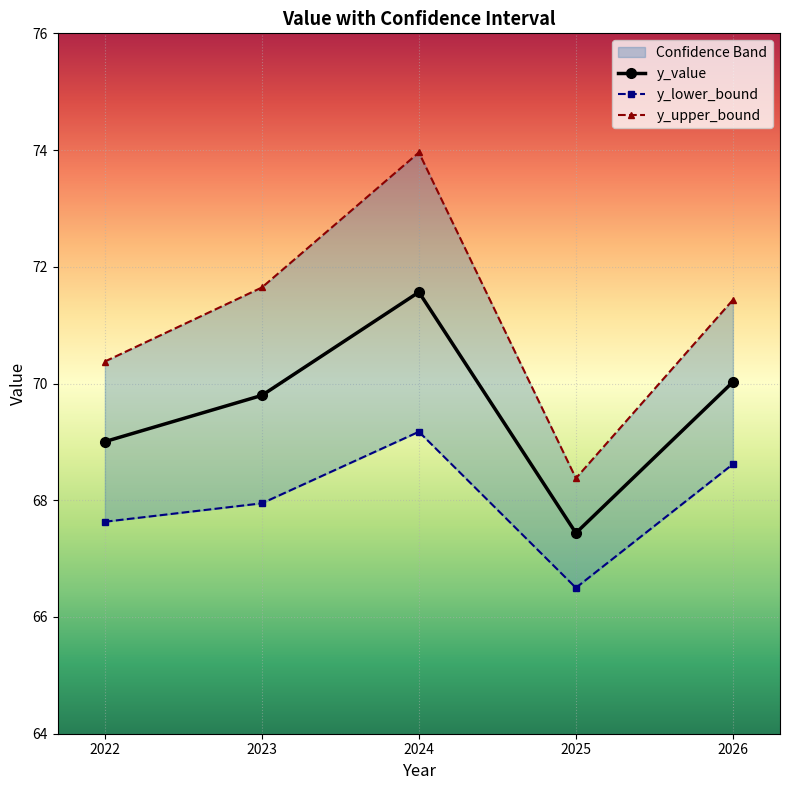

True or false: y_lower_bound and y_upper_bound cross at least once.

False